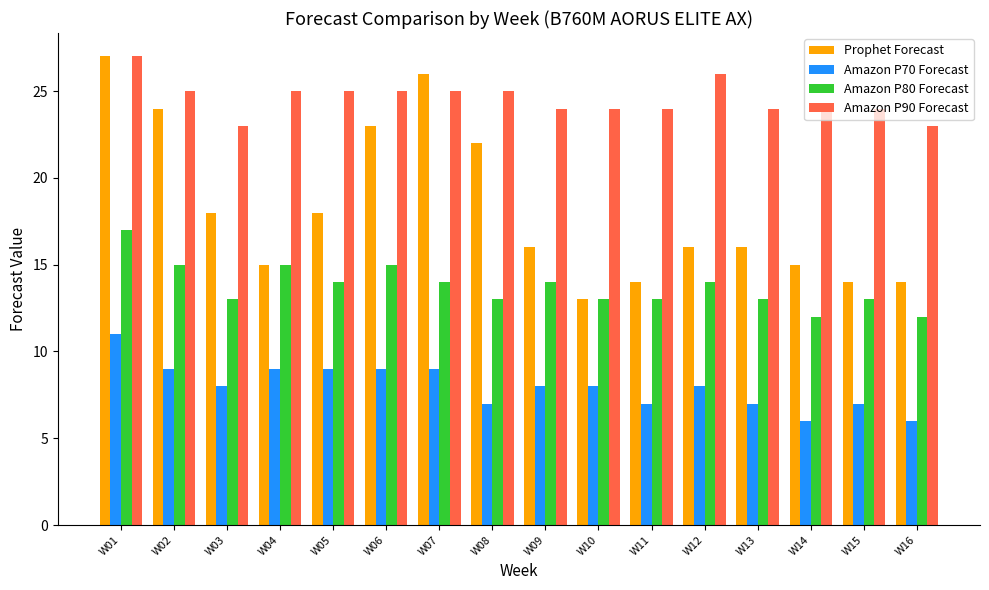

Reading right to left, what are all the values shown in this chart?

Prophet Forecast: W16=14	W15=14	W14=15	W13=16	W12=16	W11=14	W10=13	W09=16	W08=22	W07=26	W06=23	W05=18	W04=15	W03=18	W02=24	W01=27
Amazon P70 Forecast: W16=6	W15=7	W14=6	W13=7	W12=8	W11=7	W10=8	W09=8	W08=7	W07=9	W06=9	W05=9	W04=9	W03=8	W02=9	W01=11
Amazon P80 Forecast: W16=12	W15=13	W14=12	W13=13	W12=14	W11=13	W10=13	W09=14	W08=13	W07=14	W06=15	W05=14	W04=15	W03=13	W02=15	W01=17
Amazon P90 Forecast: W16=23	W15=24	W14=24	W13=24	W12=26	W11=24	W10=24	W09=24	W08=25	W07=25	W06=25	W05=25	W04=25	W03=23	W02=25	W01=27